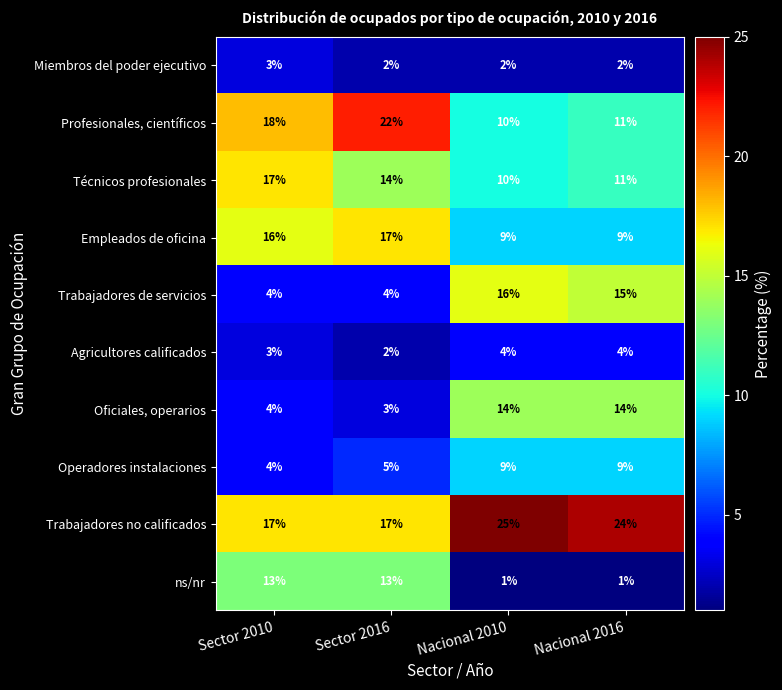

True or false: Oficiales, operarios has a value of 14 at Nacional 2016.

True